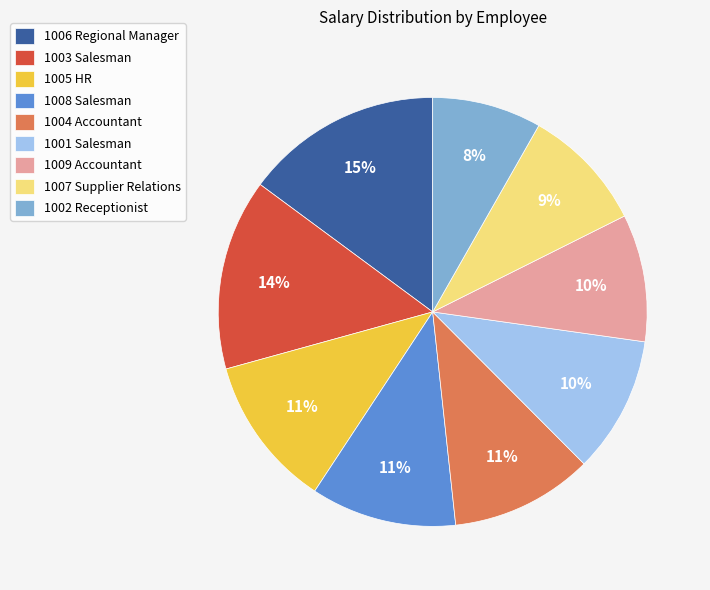

Approximately how many times larger is the value at 1003 Salesman compared to 1008 Salesman?

1.3